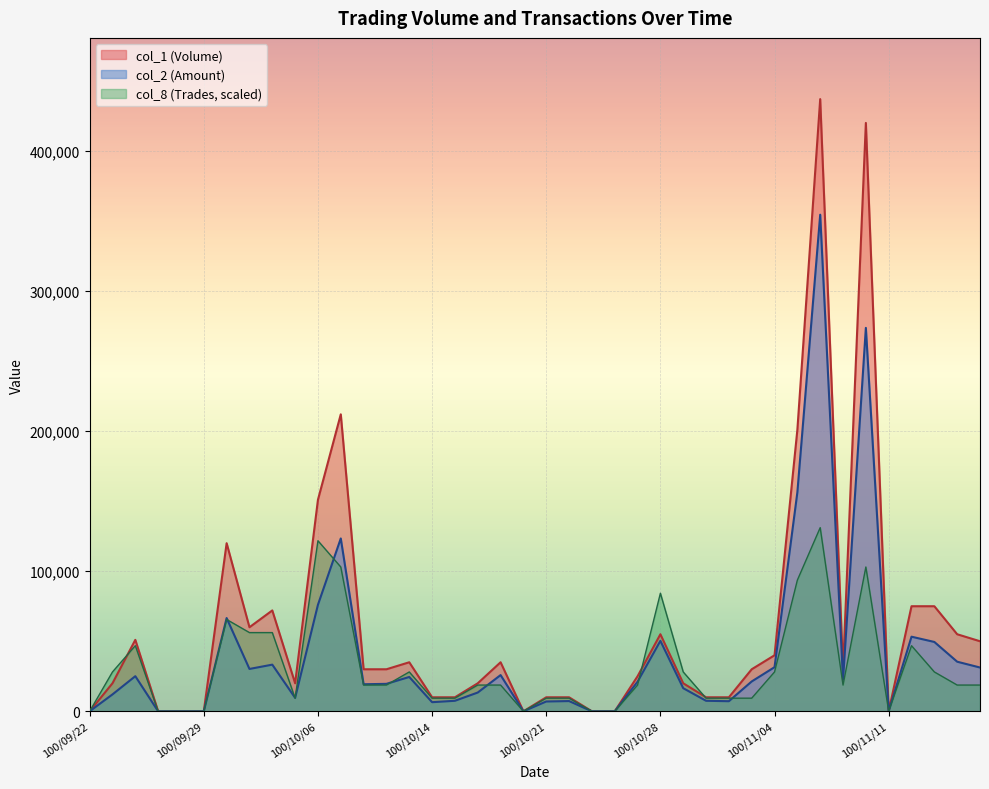

The col_1 (Volume) series shows 10000 at 100/10/17. True or false?

True